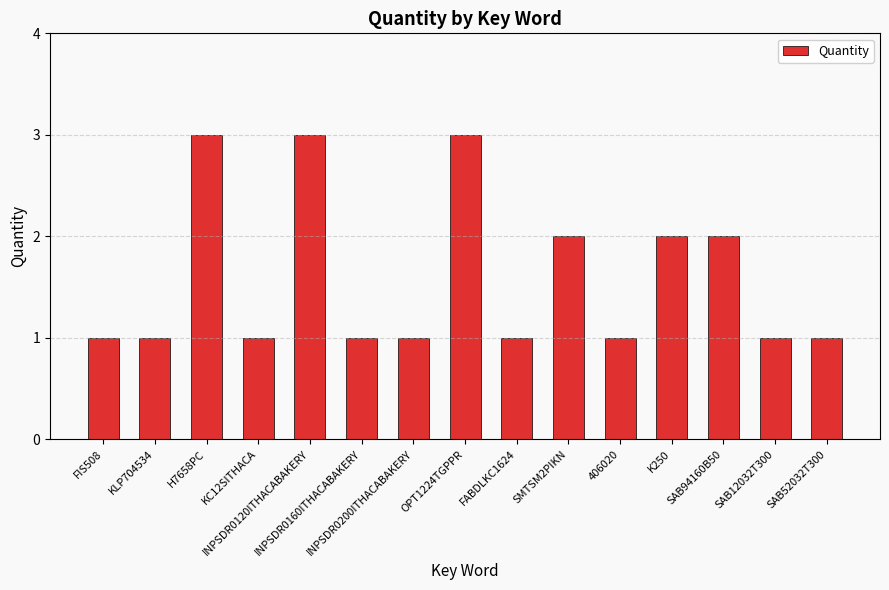

What is the maximum value shown in the chart?

3